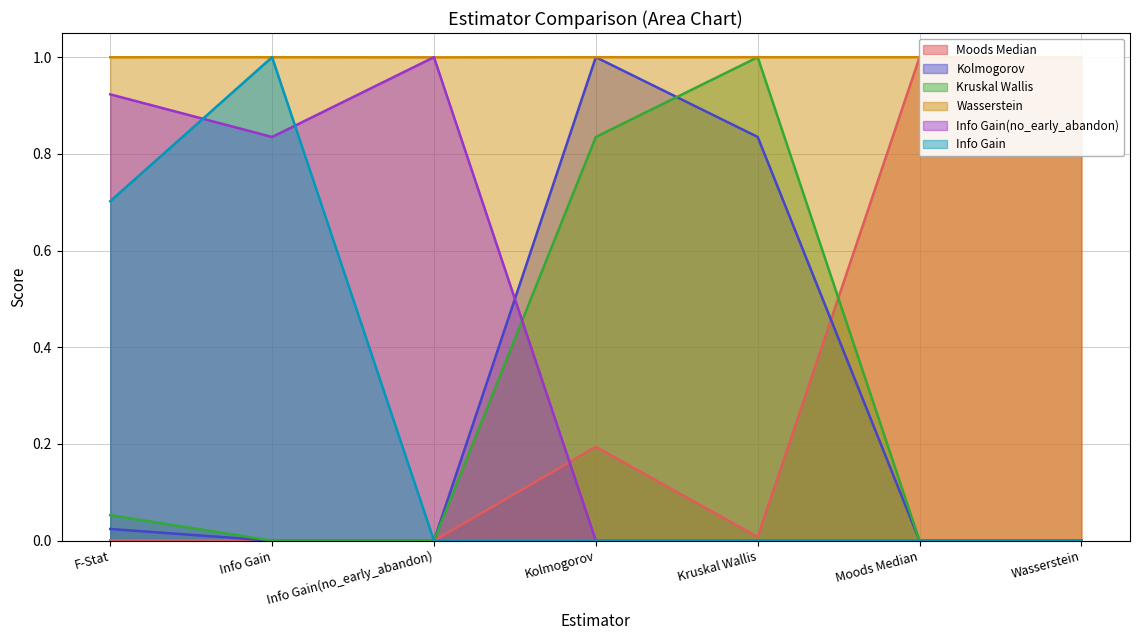

Which has a higher value, Moods Median or Wasserstein?

Moods Median